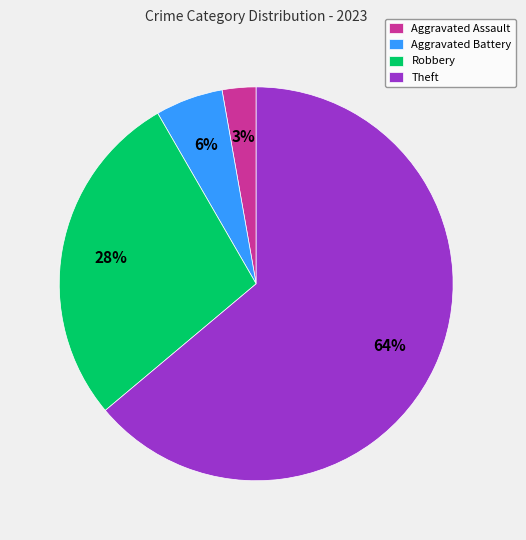

Do Aggravated Battery and Aggravated Assault together represent more than half of the pie?

No